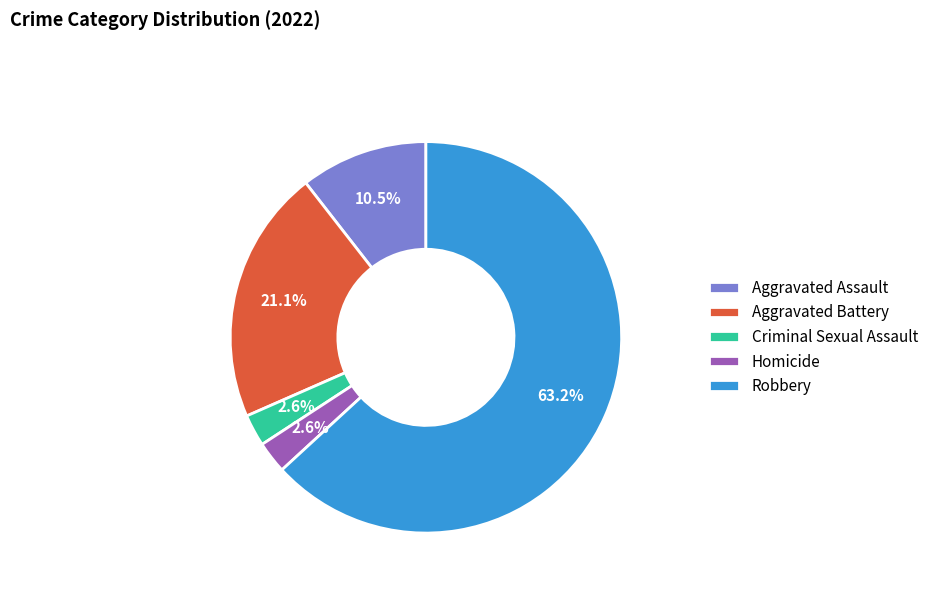

Which has a higher value, Robbery or Aggravated Battery?

Robbery